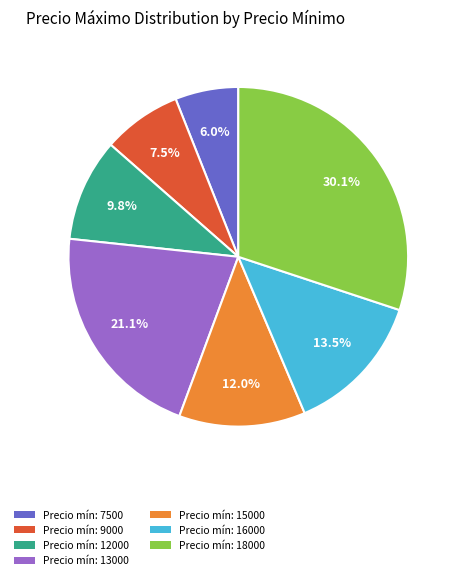

Is there any slice that represents more than half of the pie?

No